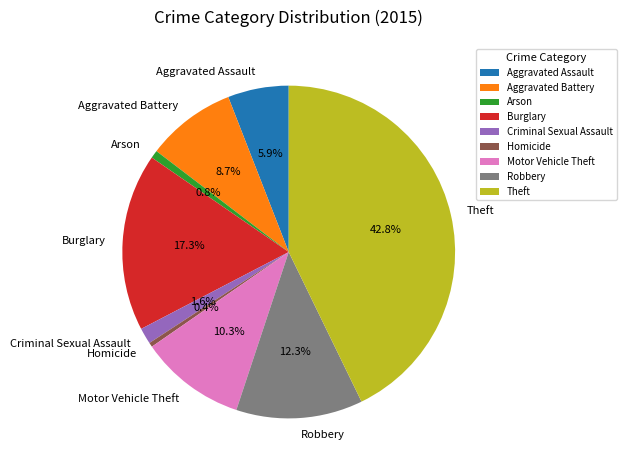

Which category has the biggest portion of the pie?

Theft